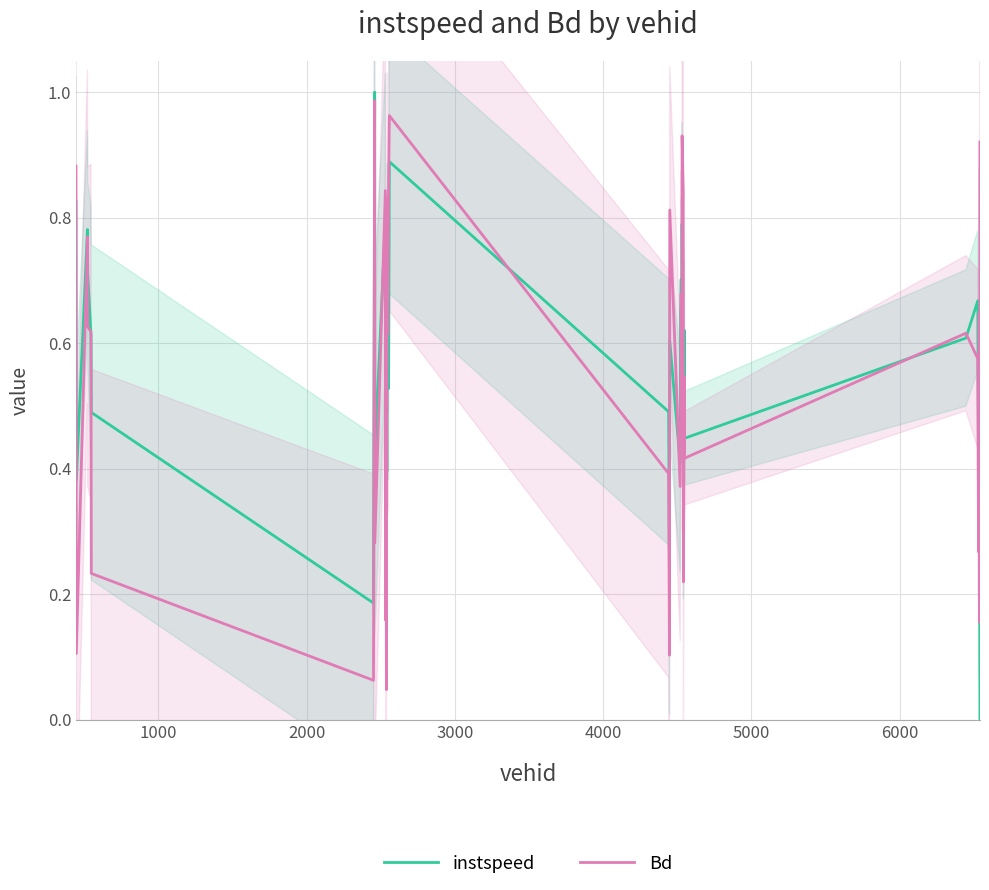

What is the sum of all Bd values?

21.3